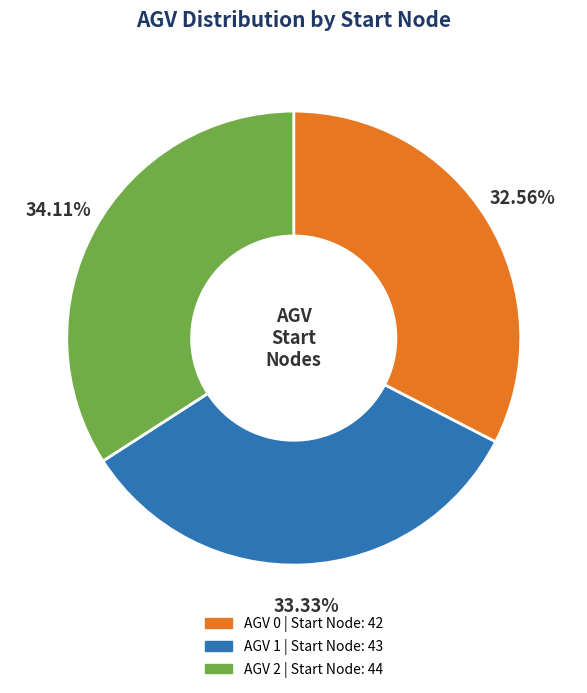

Between AGV 2 | Start Node: 44 and AGV 1 | Start Node: 43, which is larger?

AGV 2 | Start Node: 44